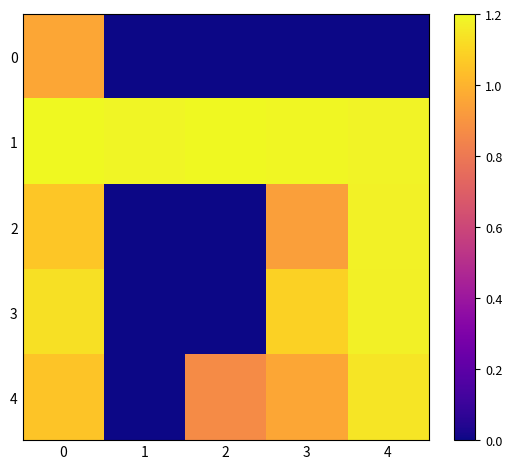

Which label corresponds to the smallest value in the chart?

1